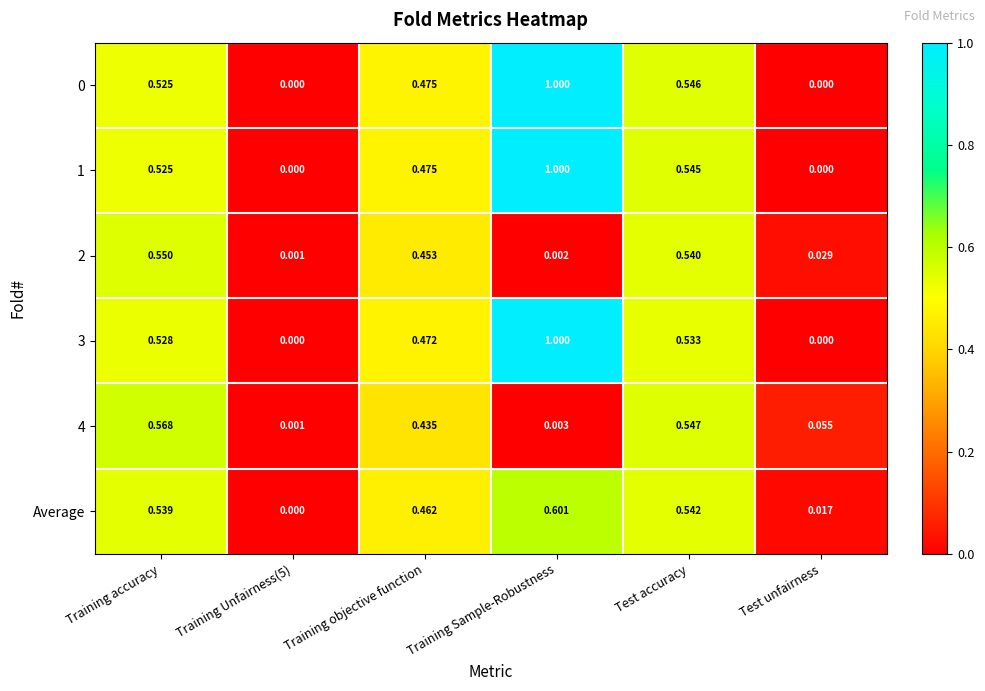

Is the value of 2 at Test unfairness greater than the value of 0 at Training objective function?

No